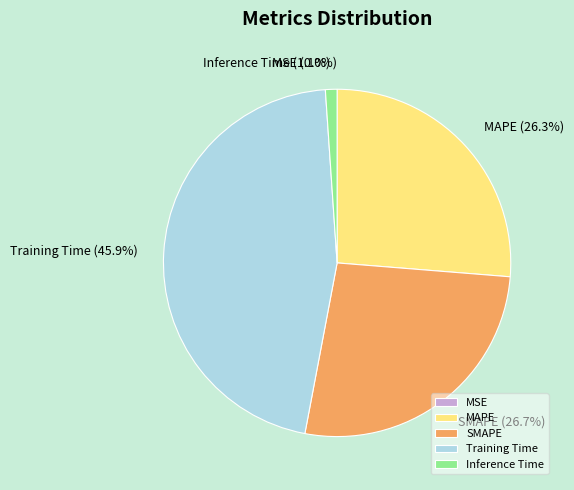

True or false: Training Time accounts for 46% of the total.

True